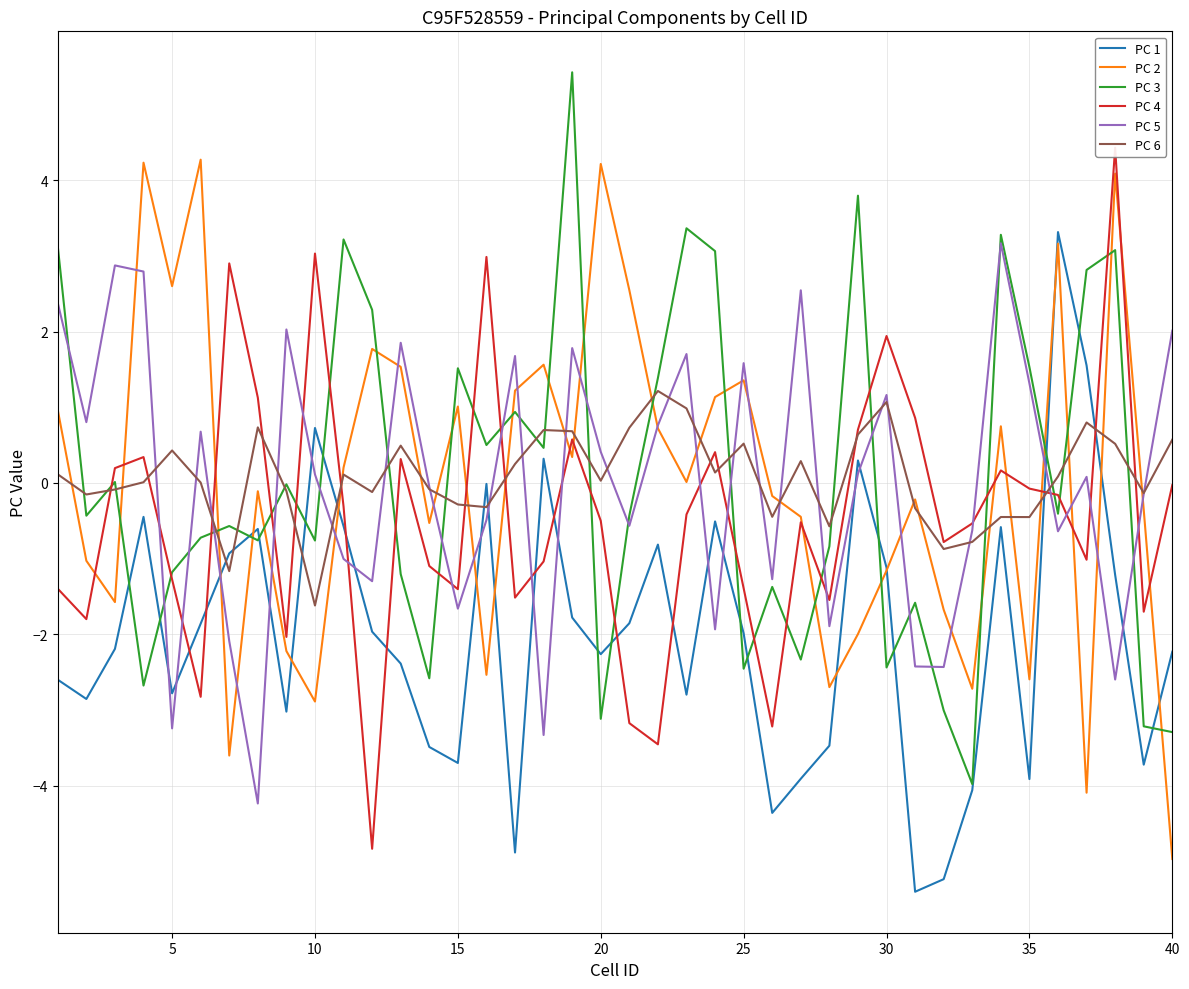

What is the smallest value displayed?

-5.4